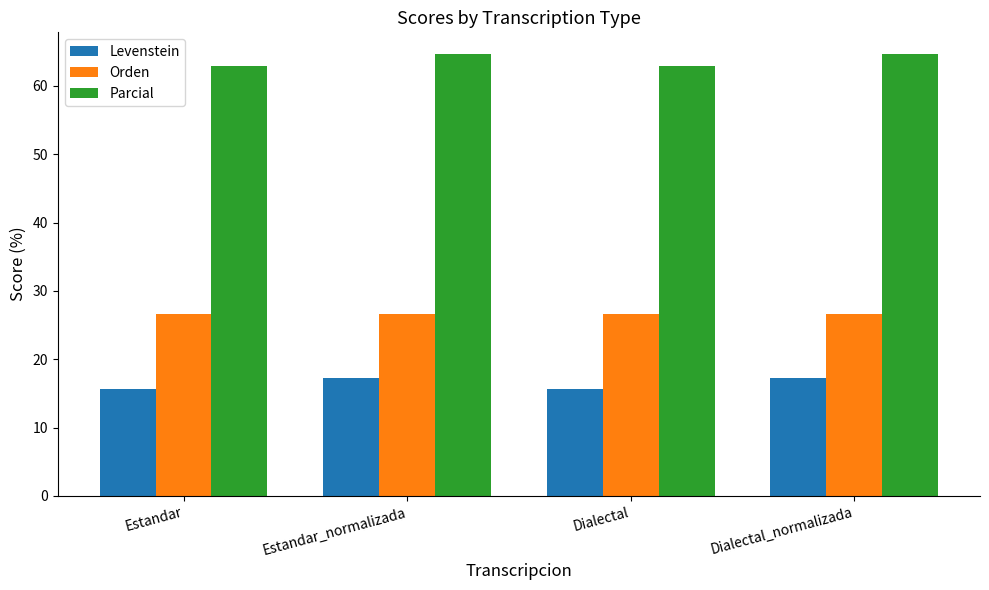

Rank the series by their maximum value, from lowest to highest.

Levenstein, Orden, Parcial